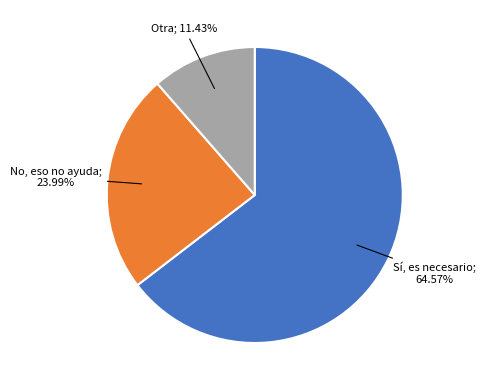

How many segments does this pie chart have?

3